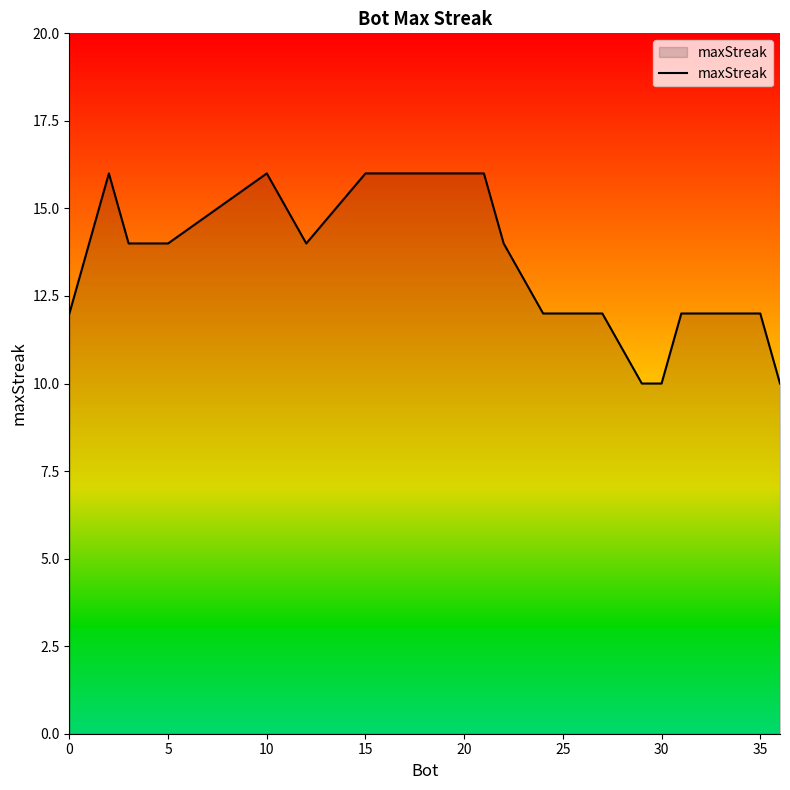

What is the greatest value displayed?

16